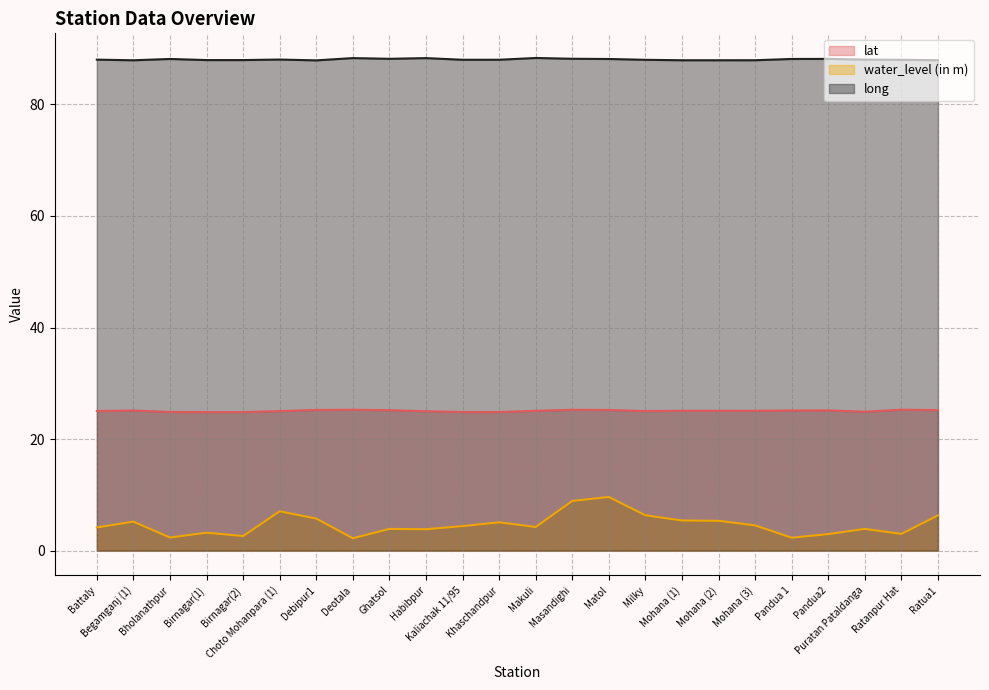

What value does the long series have at Khaschandpur?

88.0